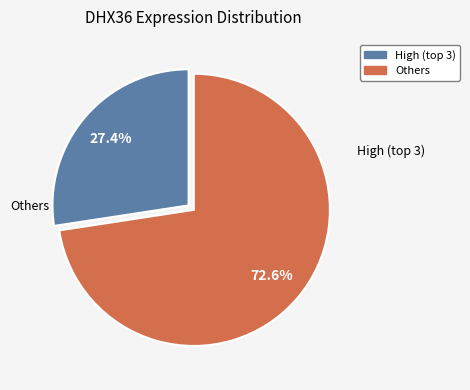

Is there a majority slice in this chart?

Yes